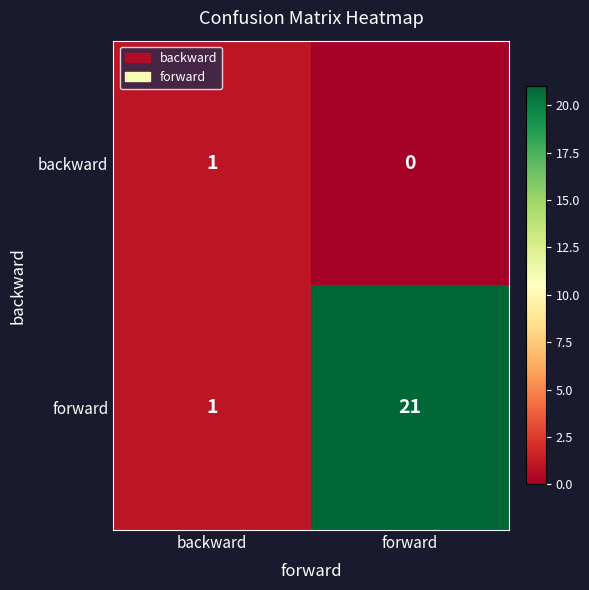

What is the approximate value of forward at forward, to the nearest 5?

20